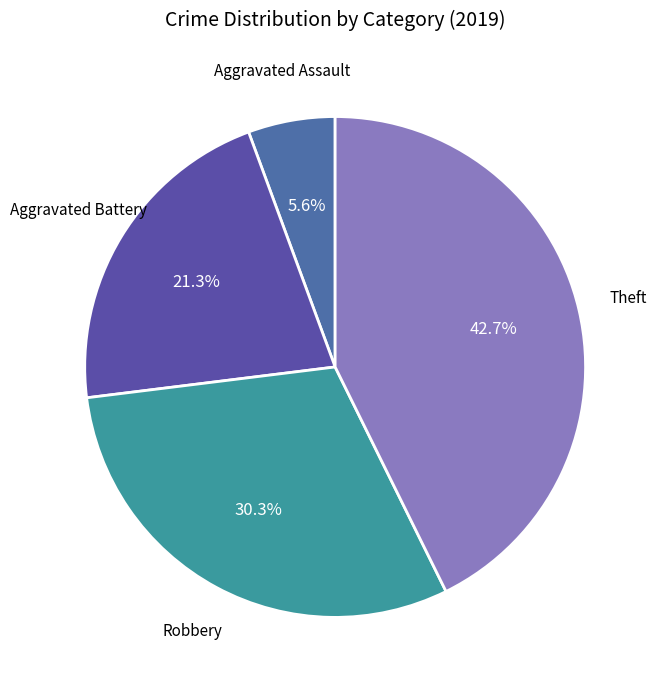

To the nearest percent, what is the average slice percentage?

25%